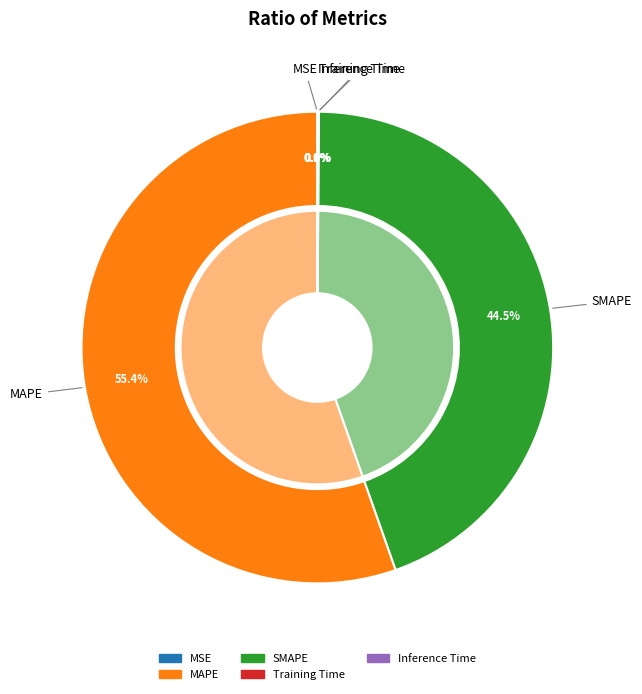

Which slice is the largest?

MAPE